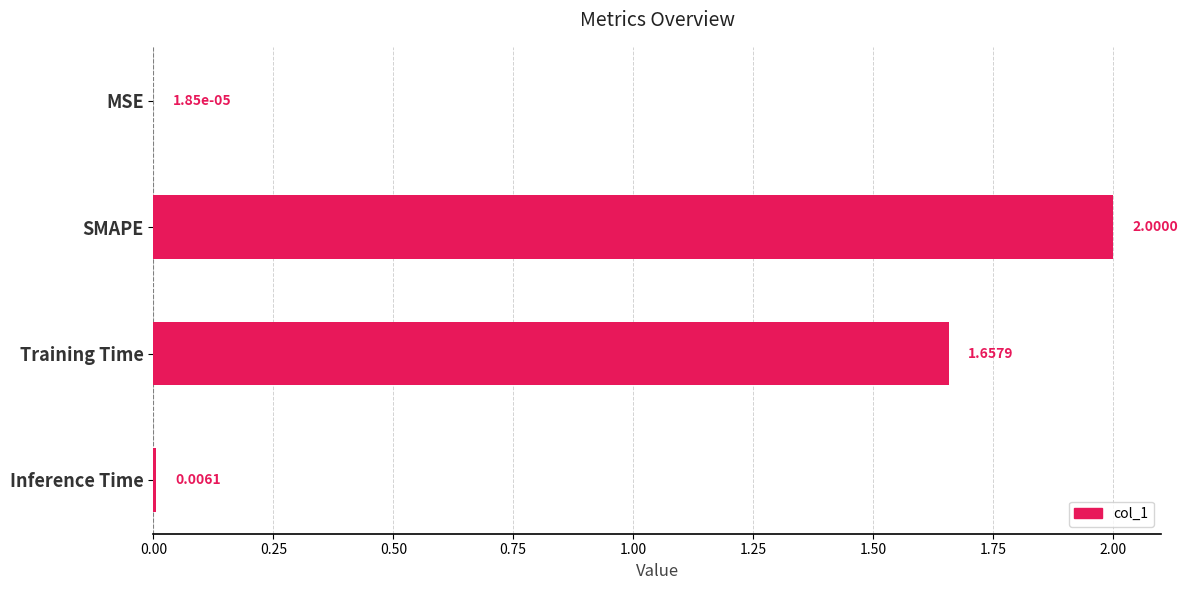

What is the sum of all values?

3.7